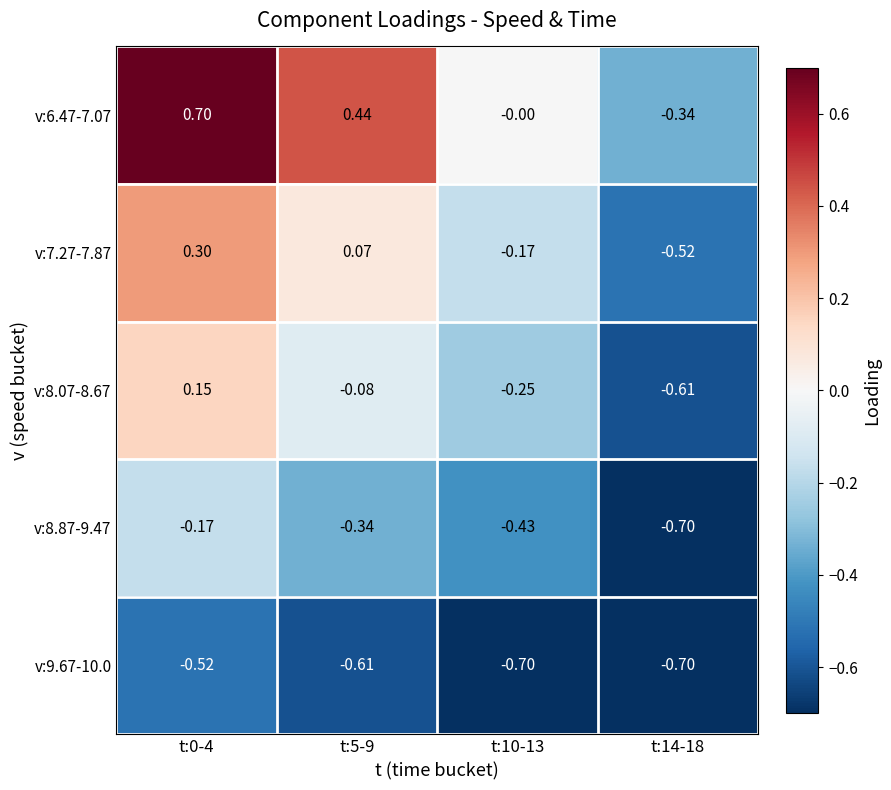

Is the value of v:6.47-7.07 at t:0-4 greater than the value of v:7.27-7.87 at t:0-4?

Yes